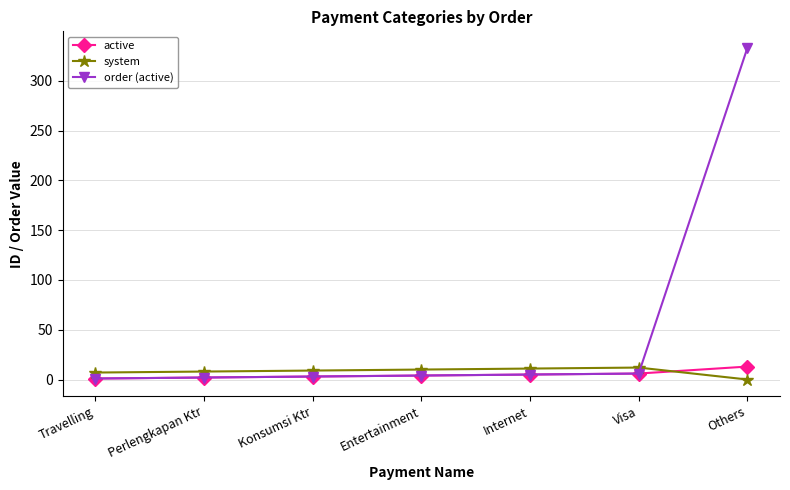

How many lines are shown in the chart?

3